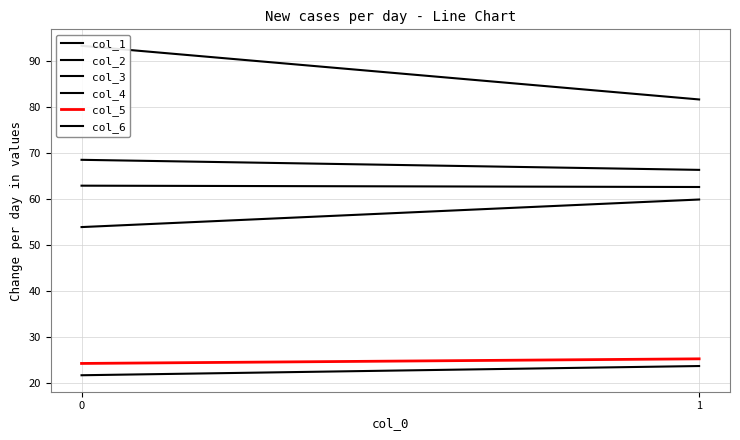

Read the col_2 value at 0.

68.6